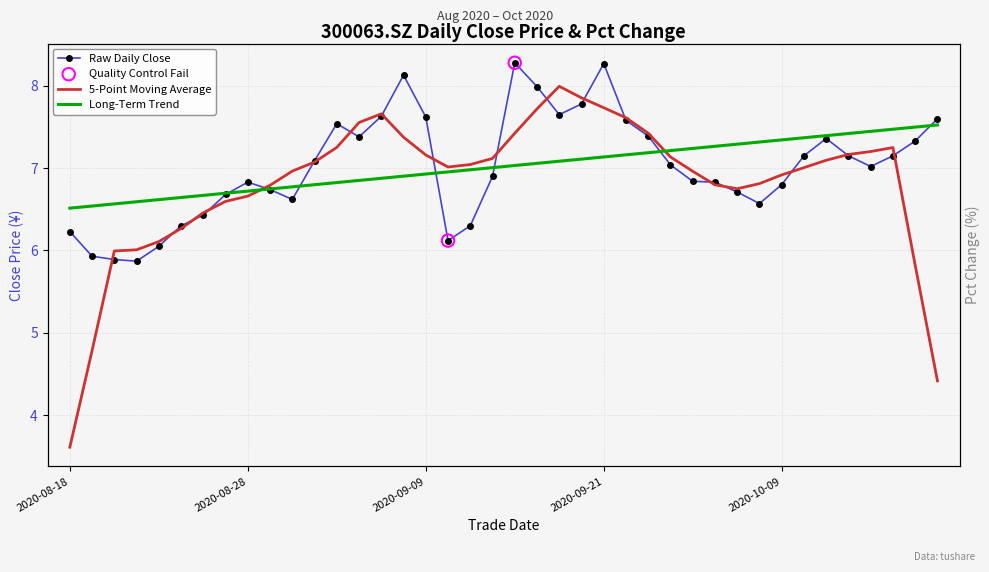

What is the change in value from 20200818 to 20201020?

+1.4